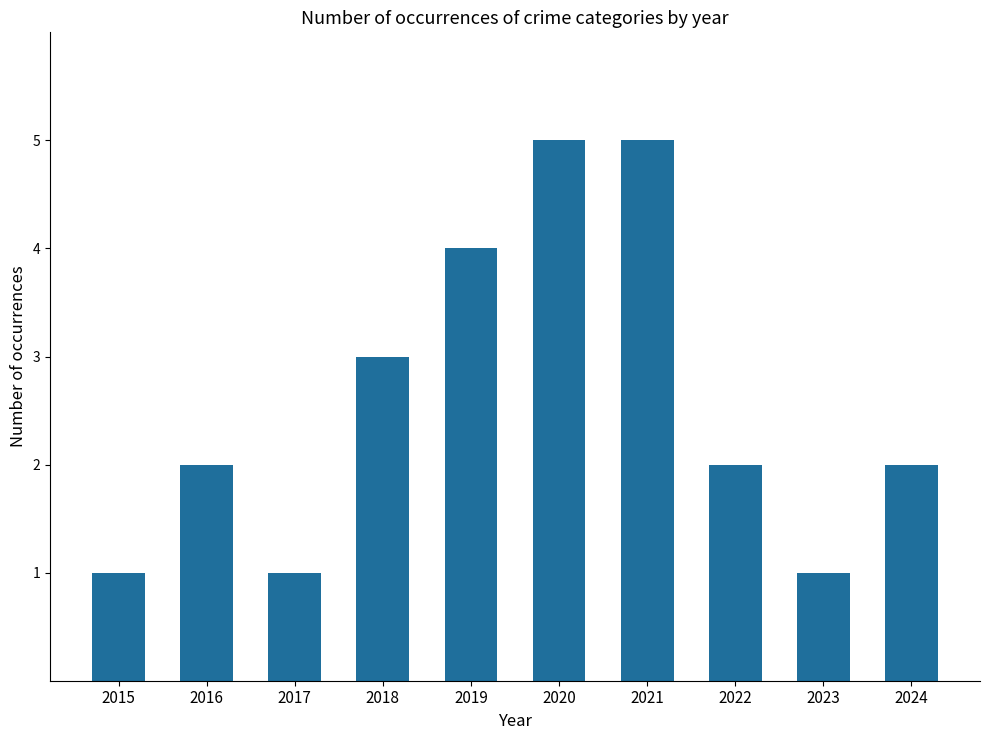

What is the value of the 9th bar from the left?

1